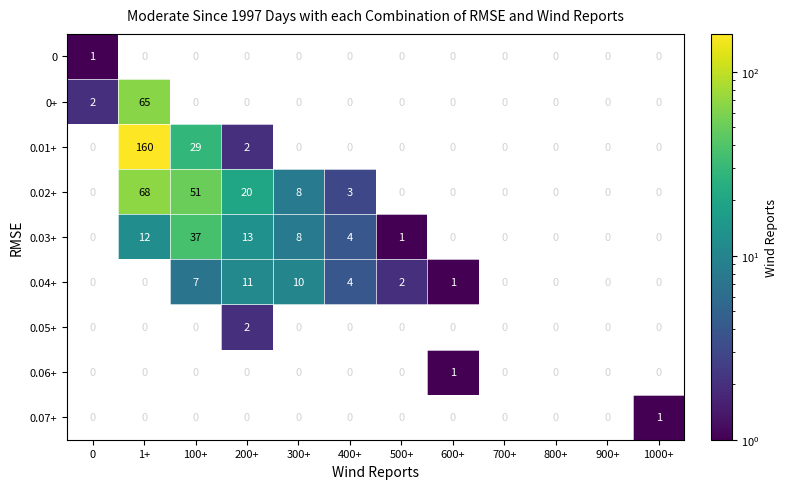

Between 100+ and 400+, which series saw the biggest shift?

0.02+